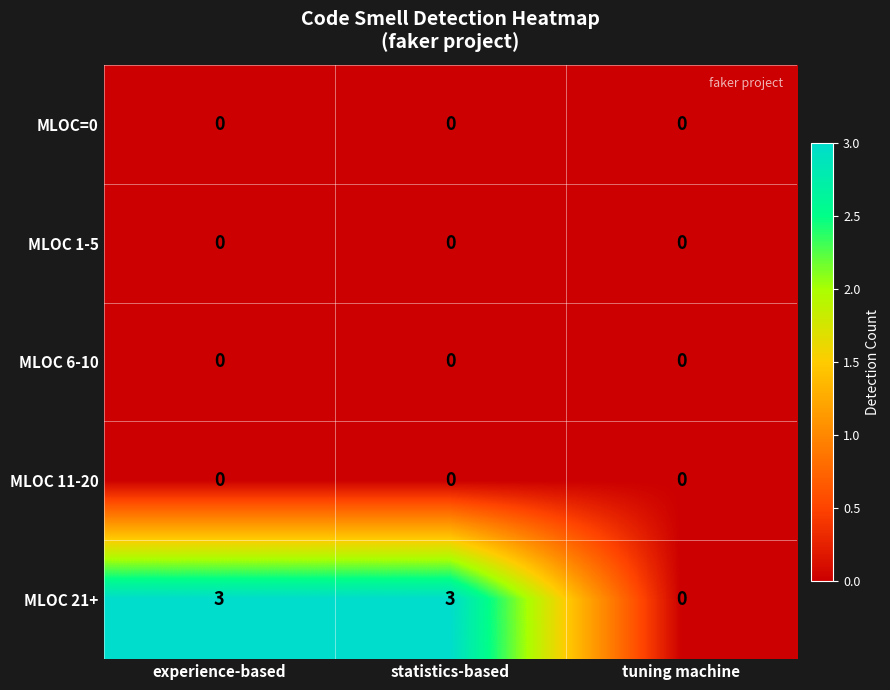

What is the approximate value of MLOC 21+ at experience-based?

3